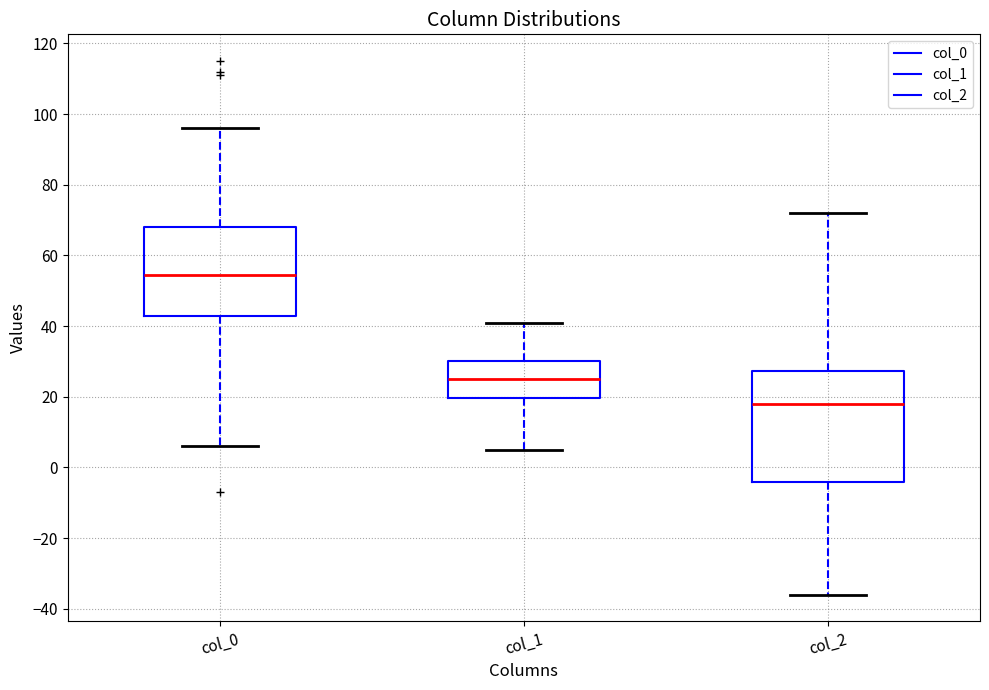

Reading left to right, transcribe this box plot: for each box, give where its median line is, the range the box spans, and where its two whiskers end, as read against the y-axis. The values are not printed on the chart, so give them approximately, as read against the axis.

col_0: median 54, box 42 to 68, whiskers 6 to 96
col_1: median 26, box 20 to 30, whiskers 6 to 42
col_2: median 18, box -4 to 28, whiskers -36 to 72